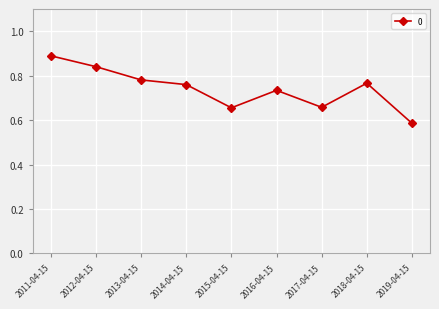

Which has a higher value, 2016-04-15 or 2012-04-15?

2012-04-15